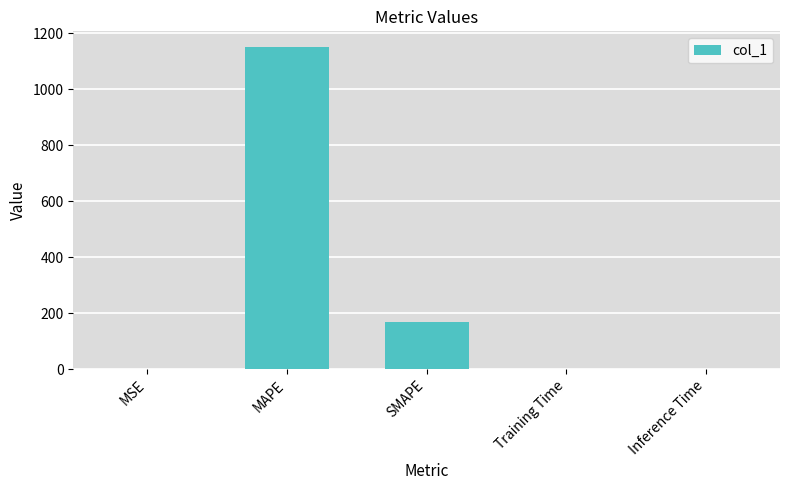

Which has a higher value, MAPE or MSE?

MAPE